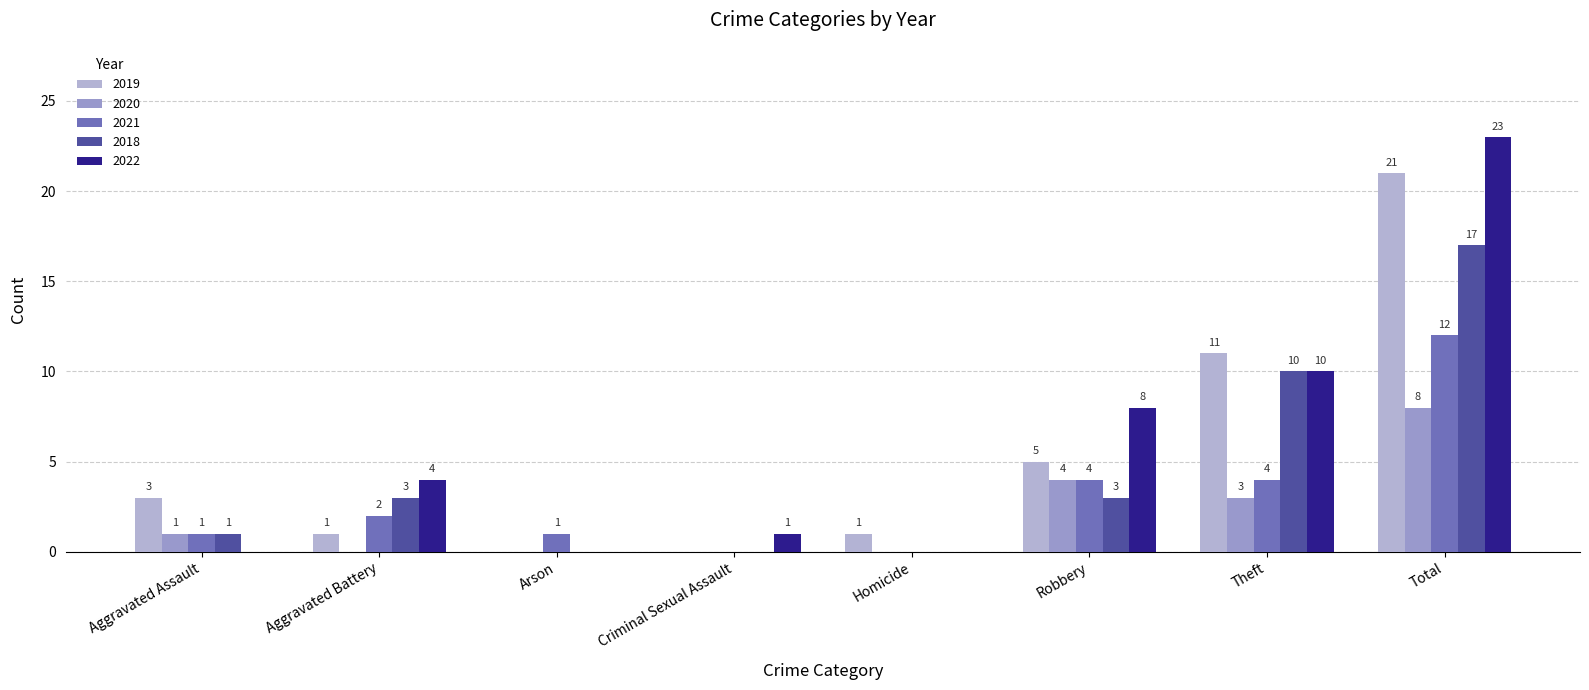

Does the chart contain stacked bars?

No